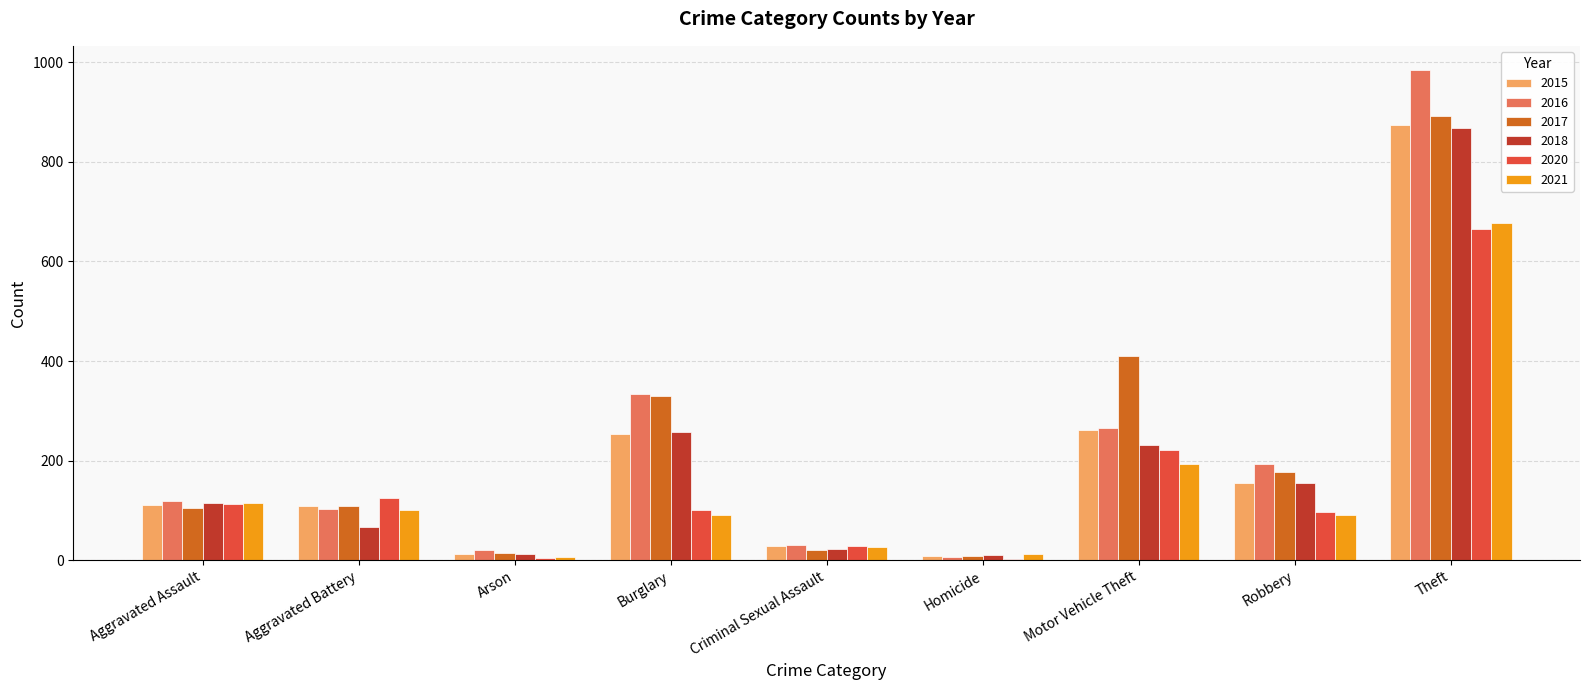

At which label does 2018 reach its peak?

Theft